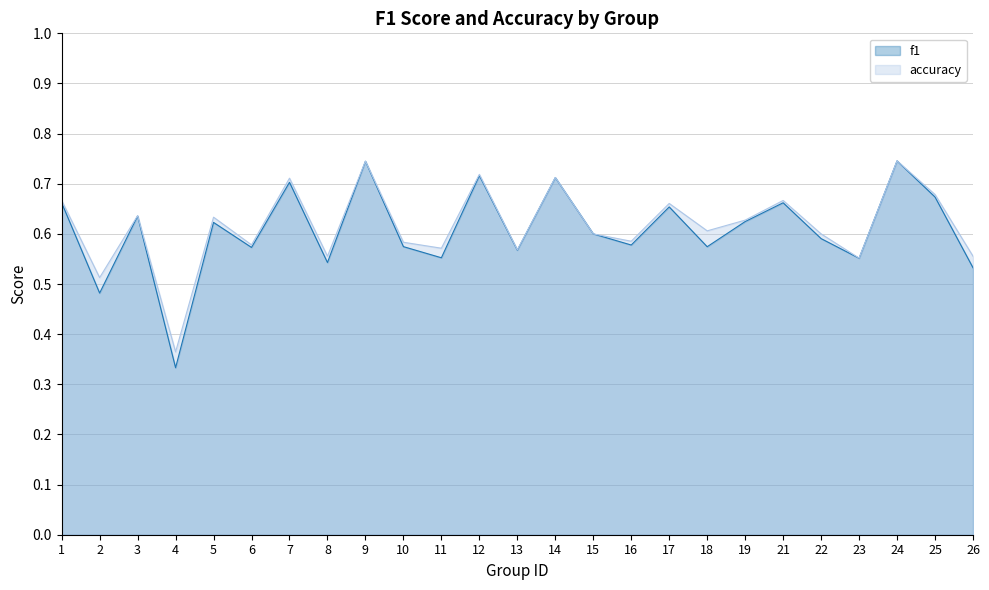

How many interior local peaks does the accuracy series have?

9